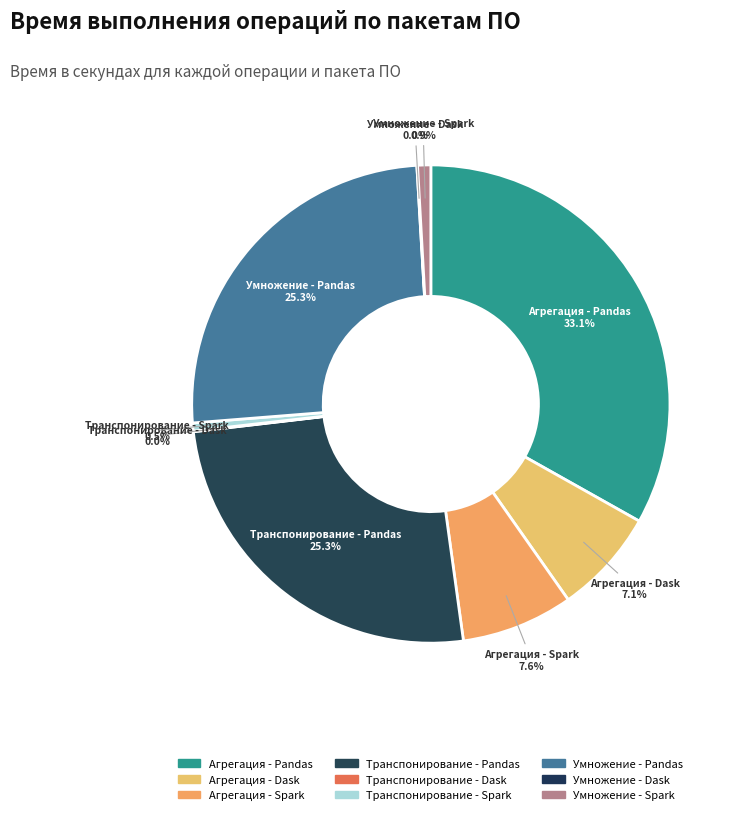

What percentage do Транспонирование - Spark and Агрегация - Dask together represent?

7.7%